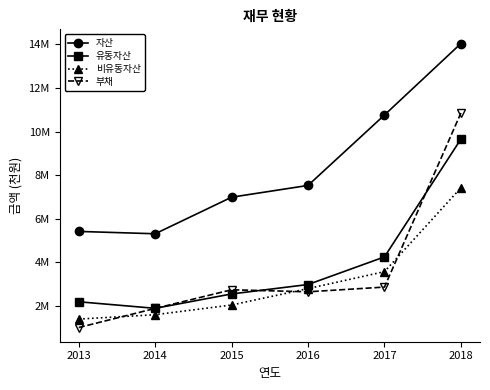

Which series has the largest total across all categories?

자산